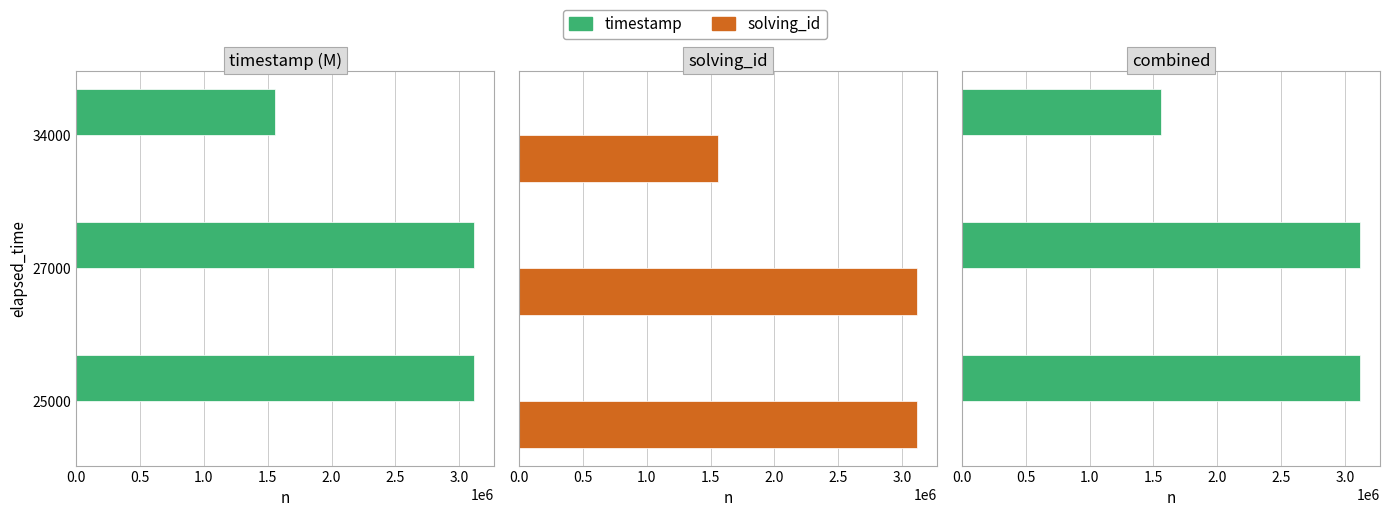

How many groups of bars are there?

3